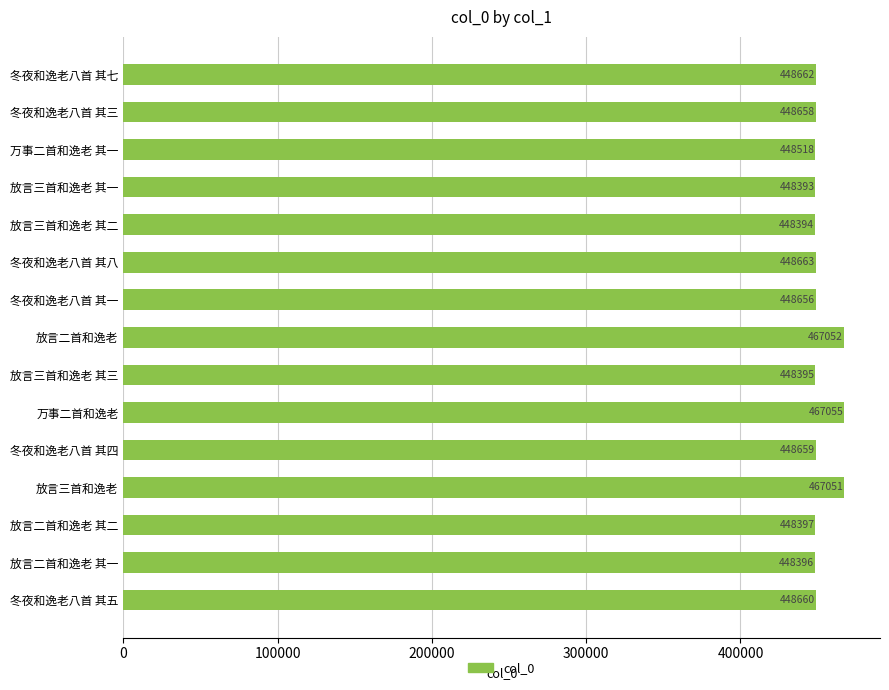

Reading bottom to top, list all the values displayed in this chart.

448660	448396	448397	467051	448659	467055	448395	467052	448656	448663	448394	448393	448518	448658	448662